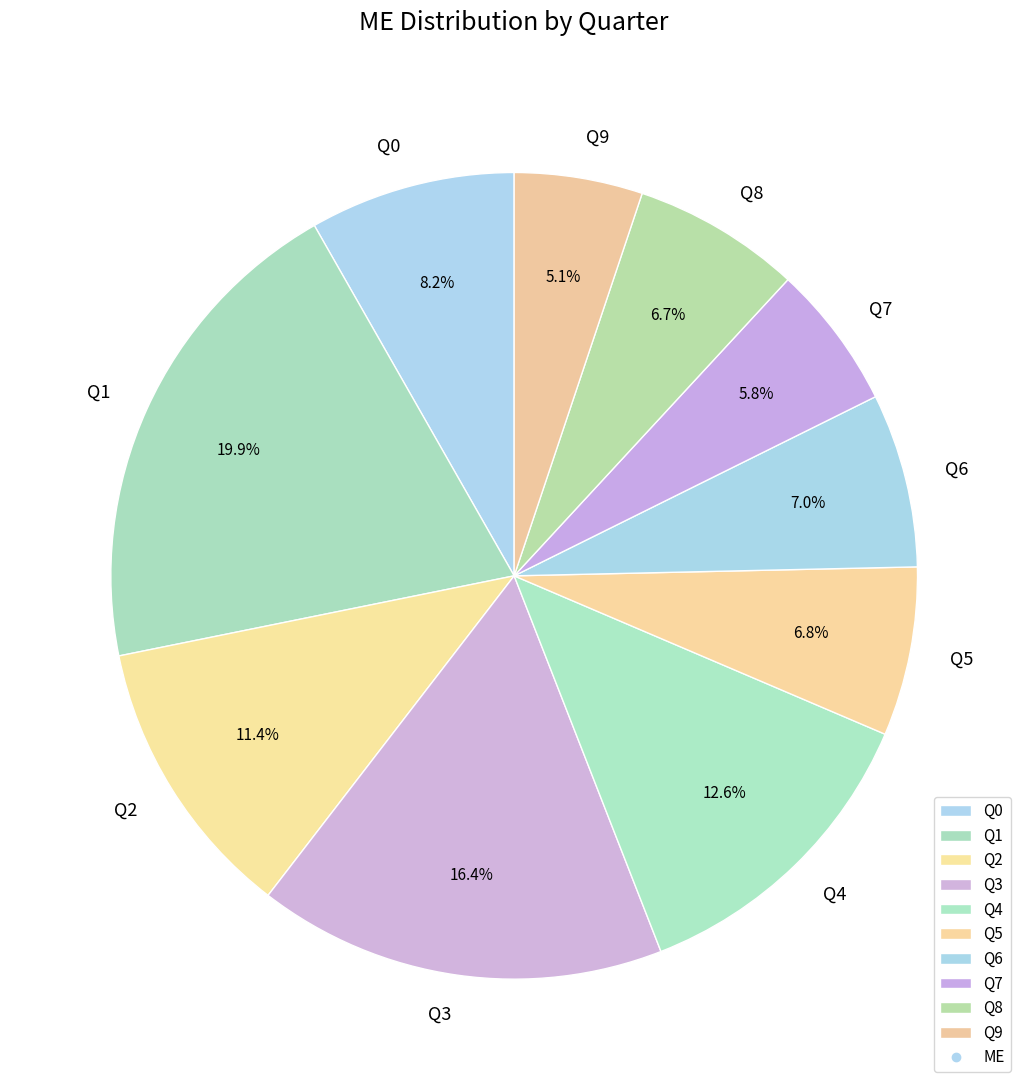

Do Q7 and Q0 together represent more than half of the pie?

No